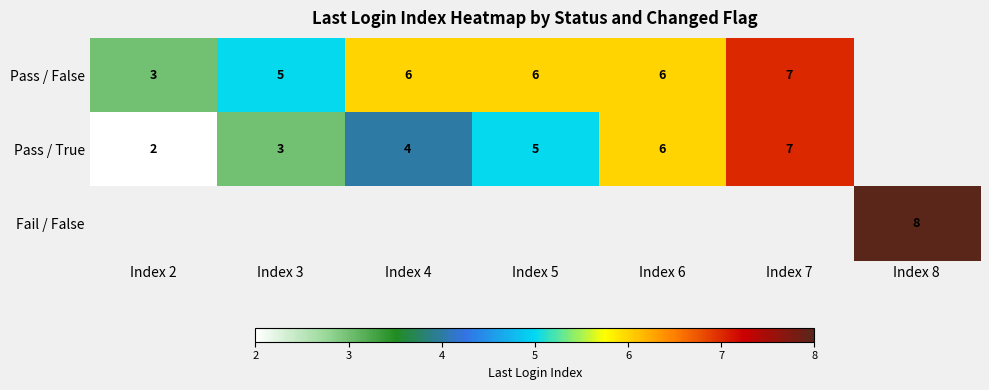

True or false: Pass / False has a value of 5 at Index 2.

False